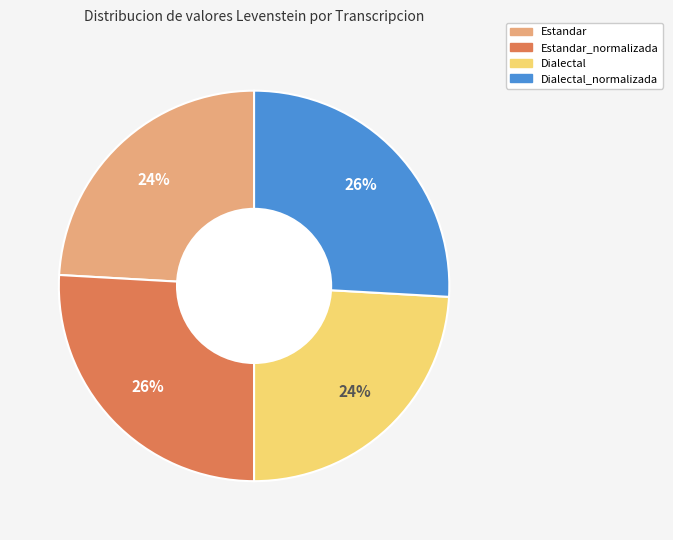

To the nearest percent, what is the difference between the largest and smallest slice percentages?

2%